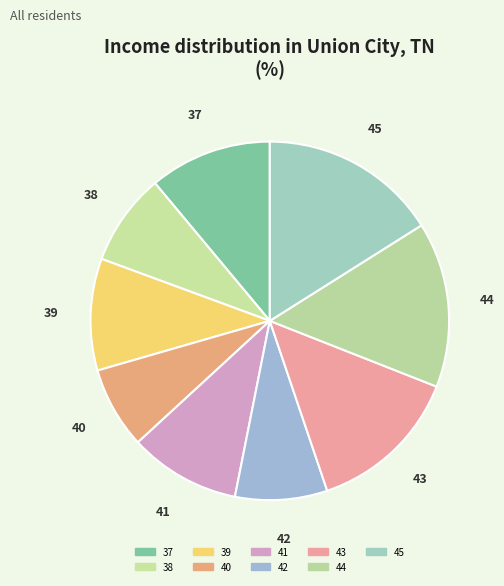

Which category has the smallest portion of the pie?

40